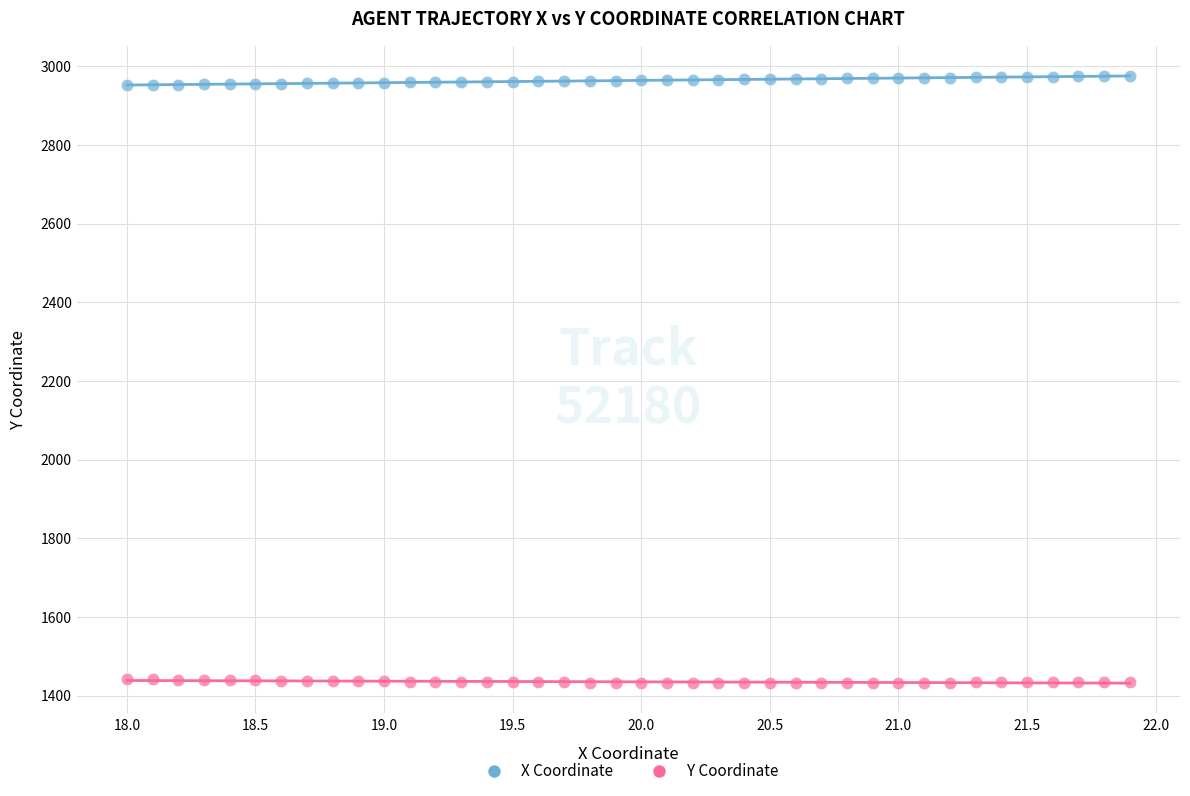

What is the X range (max minus min) for the scatter plot?

3.9